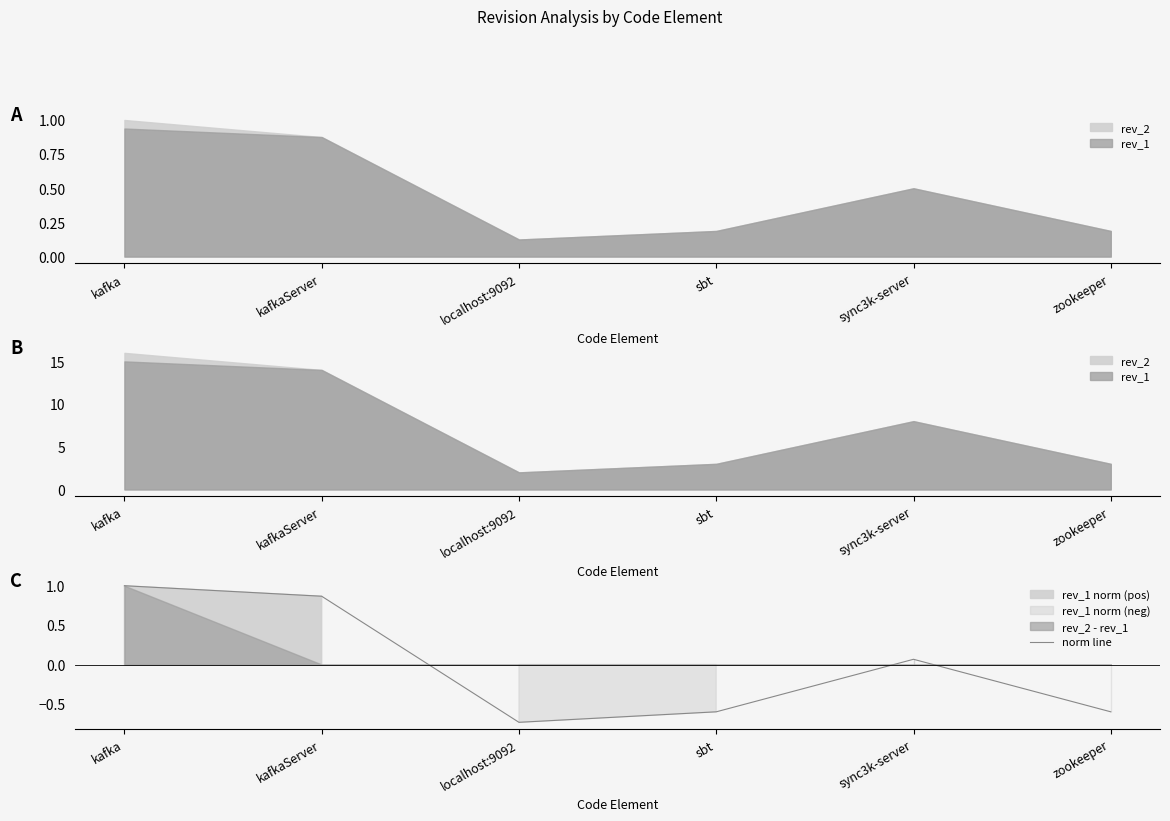

At which category does the data reach its first local peak?

sync3k-server